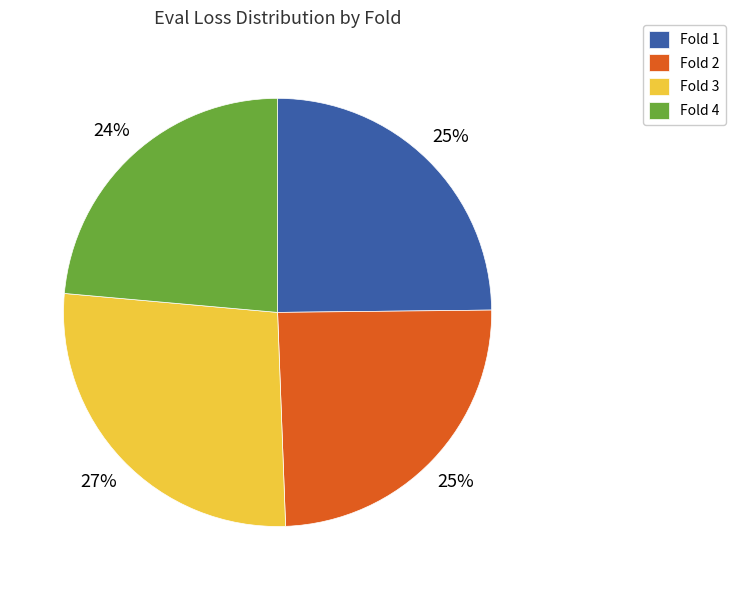

What percentage is the Fold 4 slice, to the nearest percent?

24%